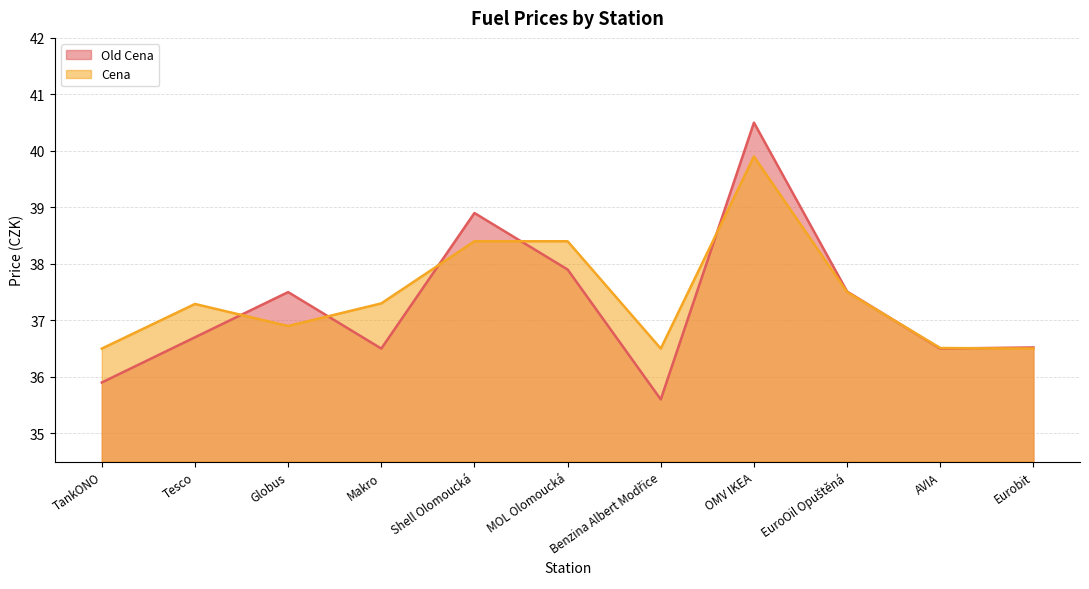

What is the total value across all series at MOL Olomoucká?

76.3